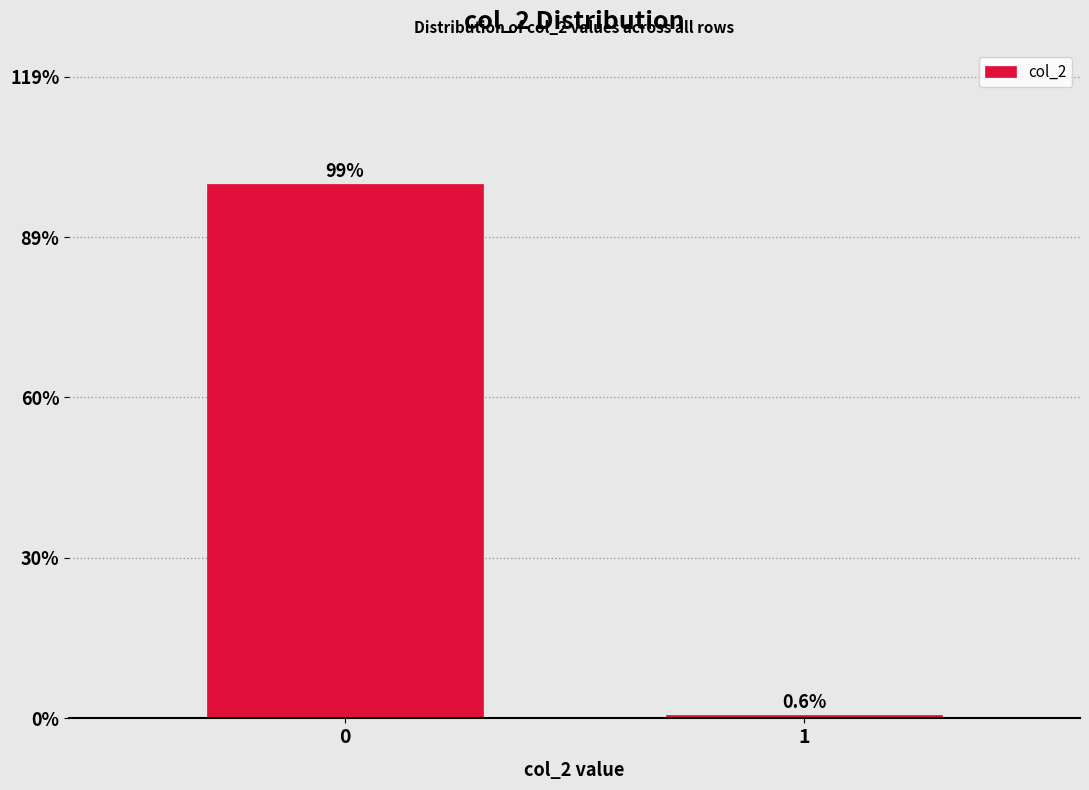

Reading right to left, what are all the values shown in this chart?

1=0.6	0=99.4